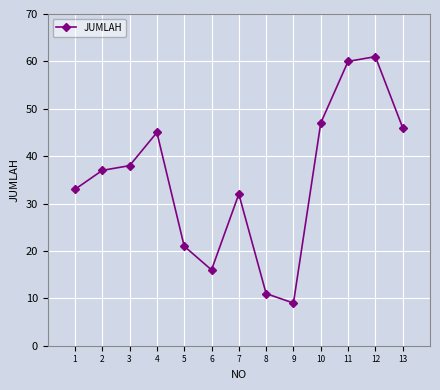

Reading left to right, what are all the values shown in this chart?

33	37	38	45	21	16	32	11	9	47	60	61	46